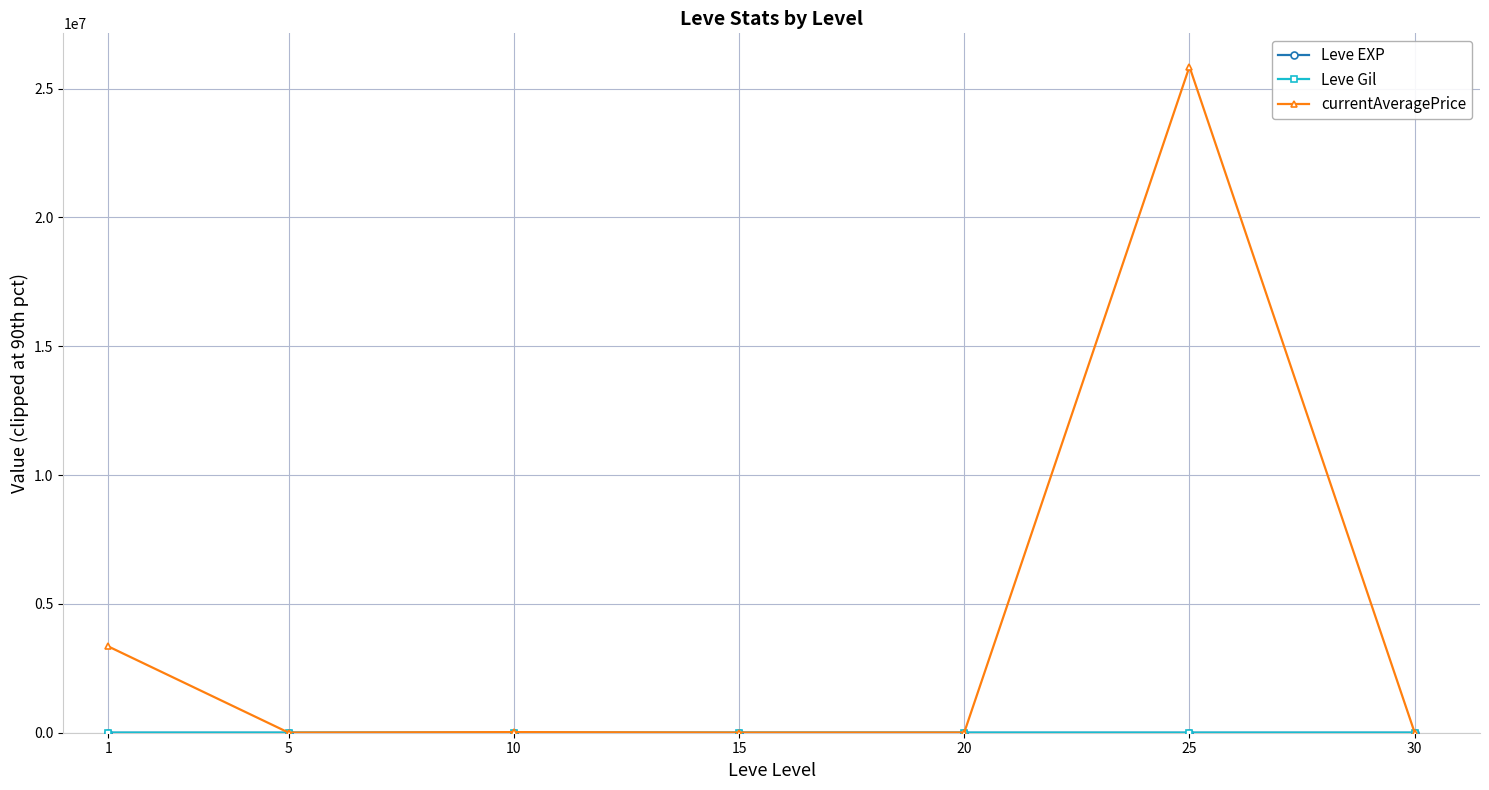

What is the difference between the highest and lowest values at 30?

490.2